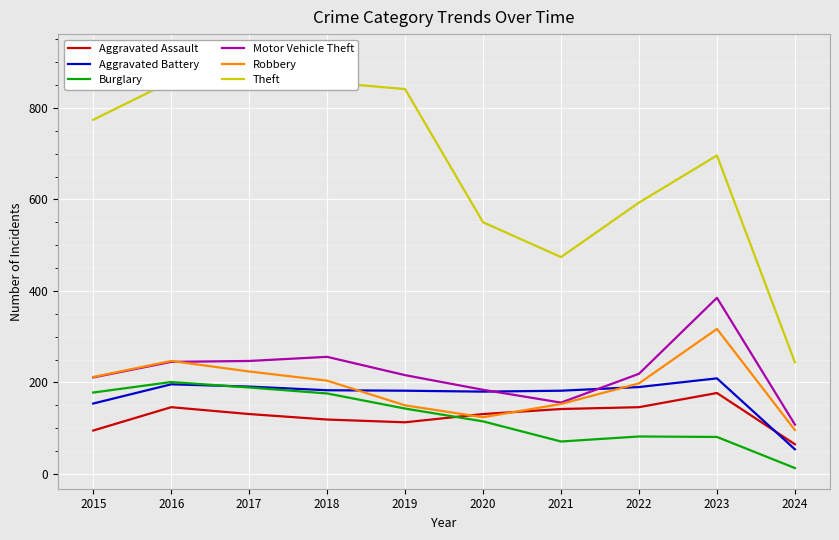

True or false: Theft has more than 2 points higher than both neighbors.

False